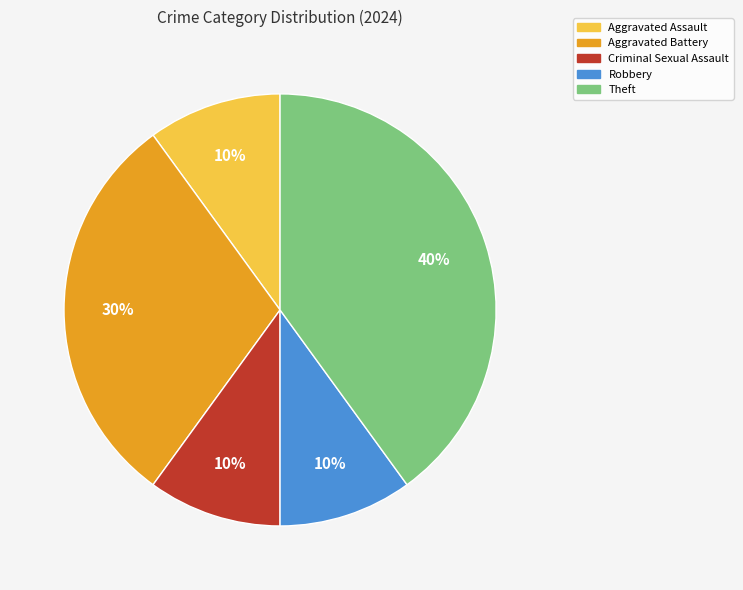

To the nearest percent, what is the difference between the largest and smallest slice percentages?

30%